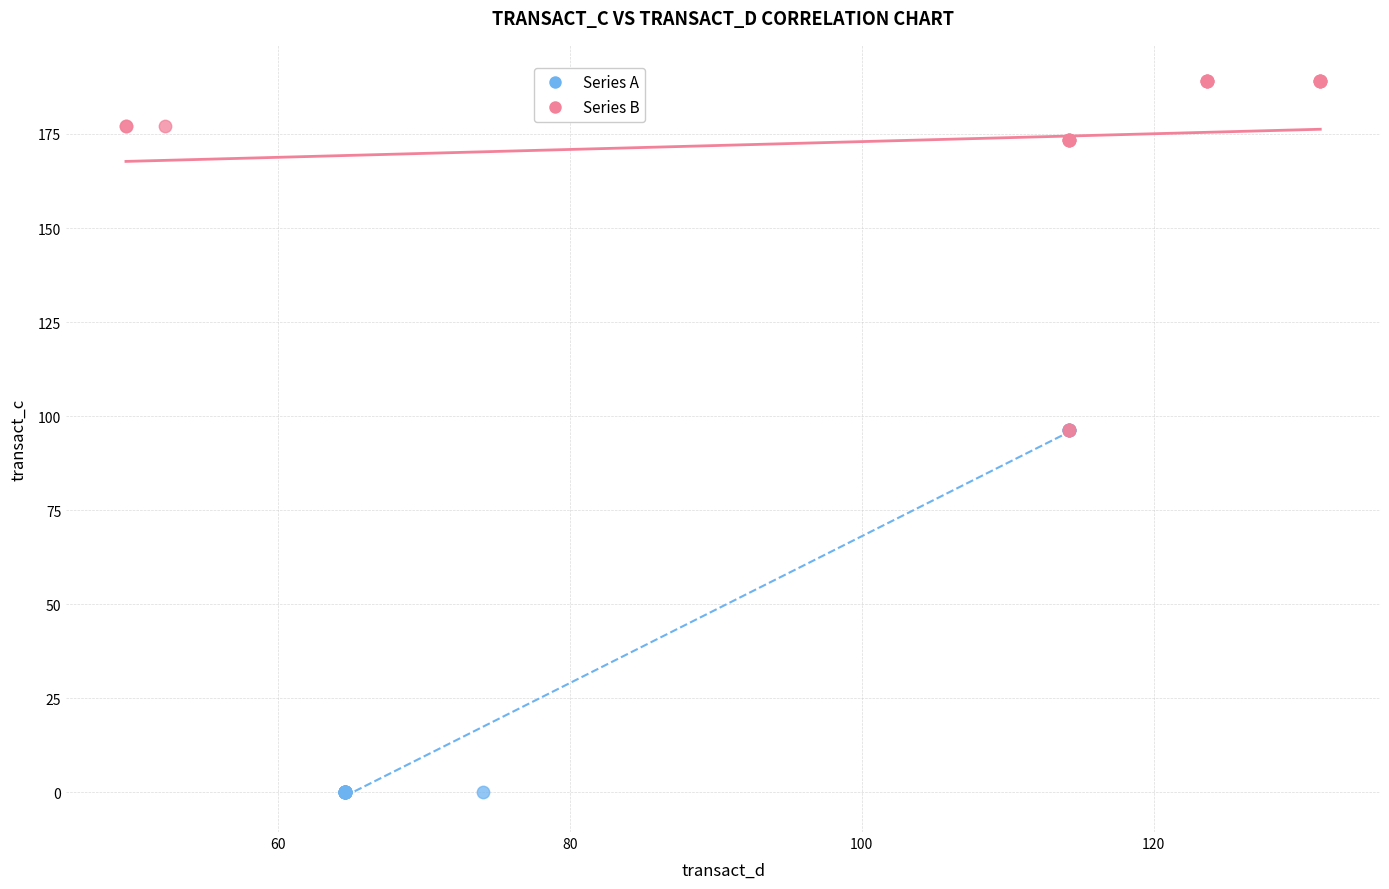

Which series reaches the maximum Y coordinate?

Series B